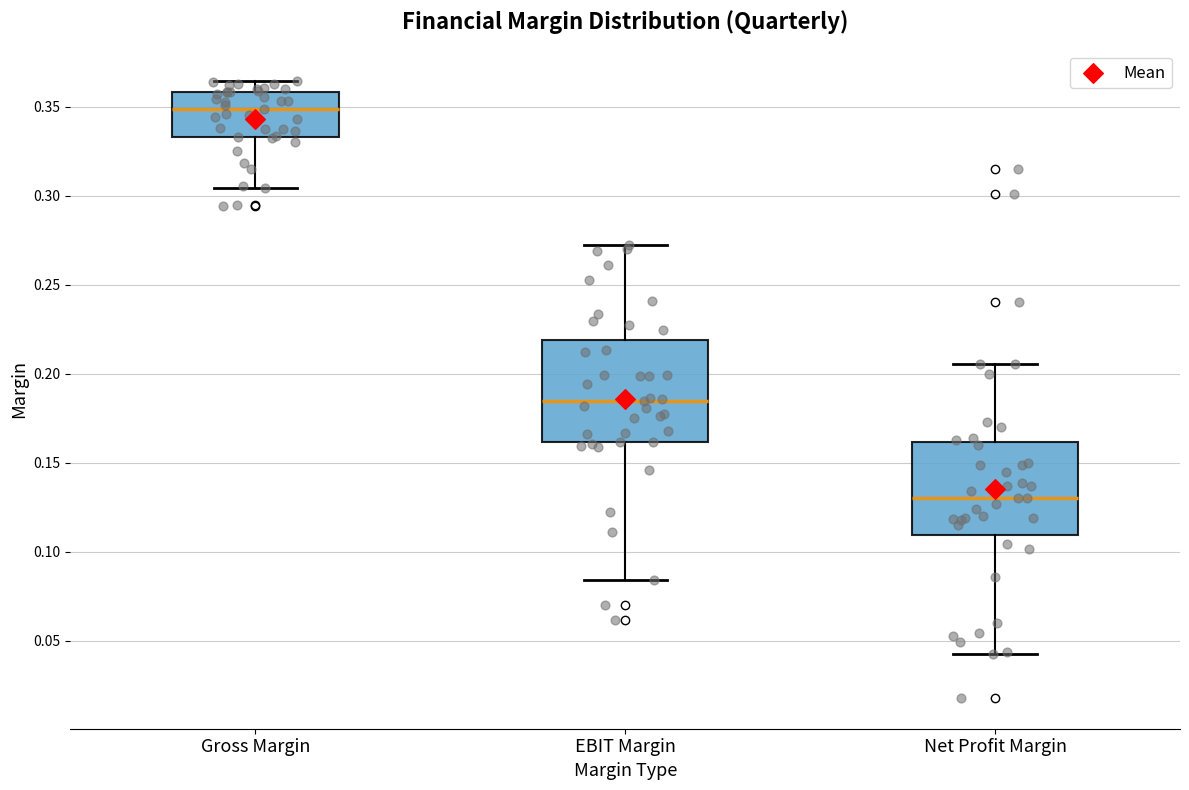

Reading left to right, transcribe this box plot: for each box, give where its median line is, the range the box spans, and where its two whiskers end, as read against the y-axis. The values are not printed on the chart, so give them approximately, as read against the axis.

Gross Margin: median 0.350, box 0.335 to 0.360, whiskers 0.305 to 0.365
EBIT Margin: median 0.185, box 0.160 to 0.220, whiskers 0.085 to 0.270
Net Profit Margin: median 0.130, box 0.110 to 0.160, whiskers 0.045 to 0.205